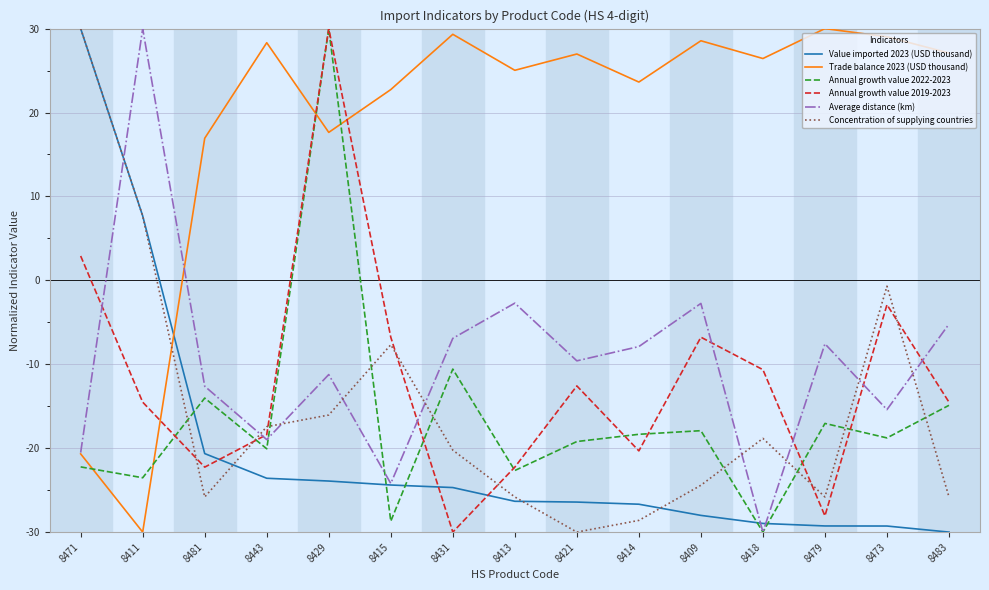

What is the sum of all Concentration of supplying countries values?

-229.5